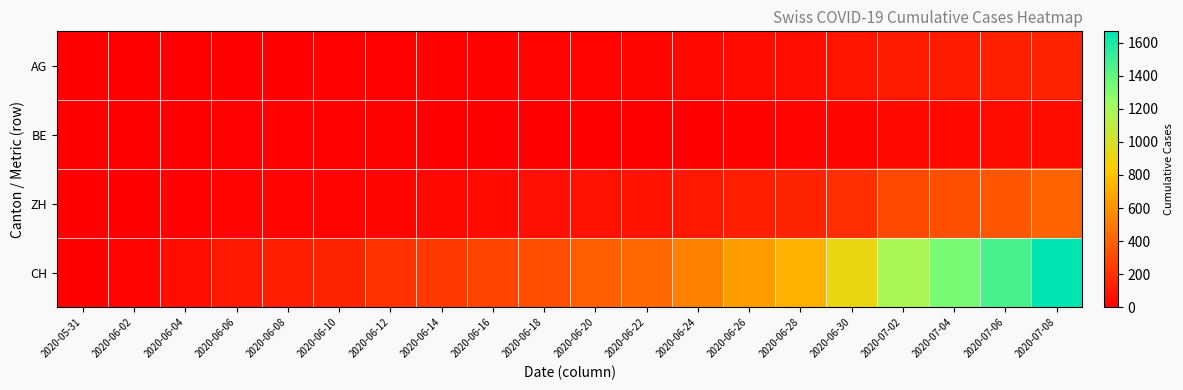

Which series has the largest total across all categories?

CH